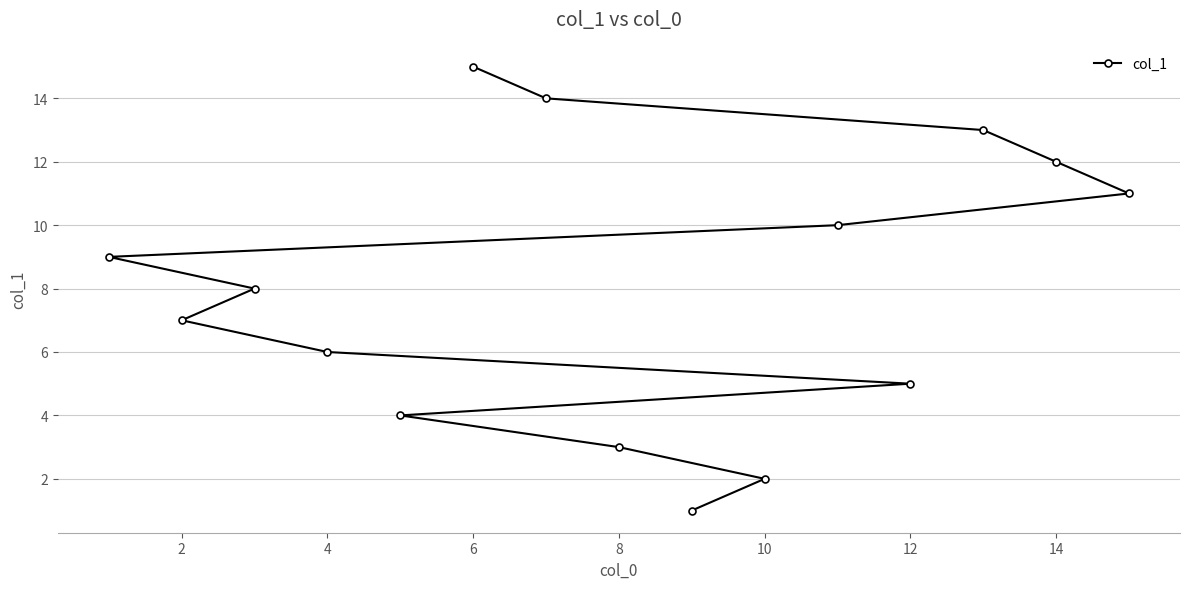

Which label corresponds to the largest value in the chart?

6